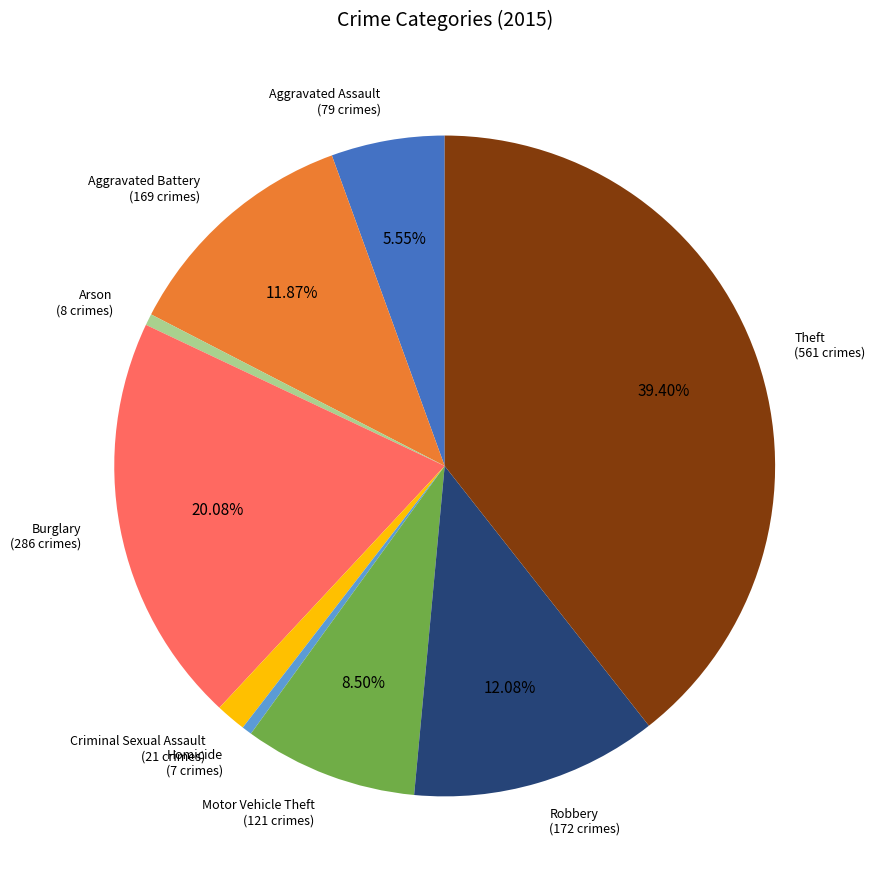

To the nearest percent, what is the combined percentage of Robbery and Motor Vehicle Theft?

21%